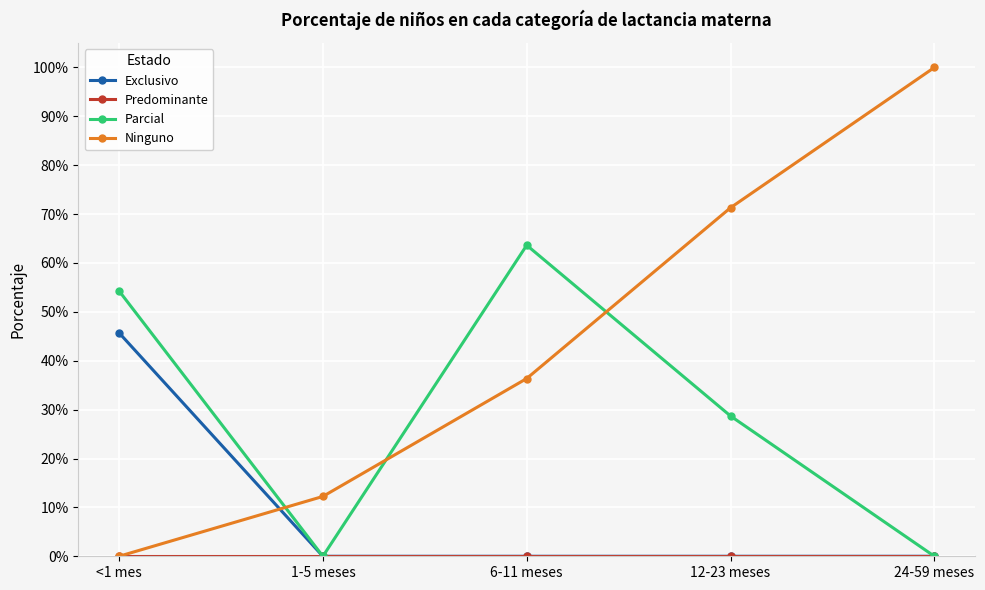

What is the label of the 2nd point from the right?

12-23 meses